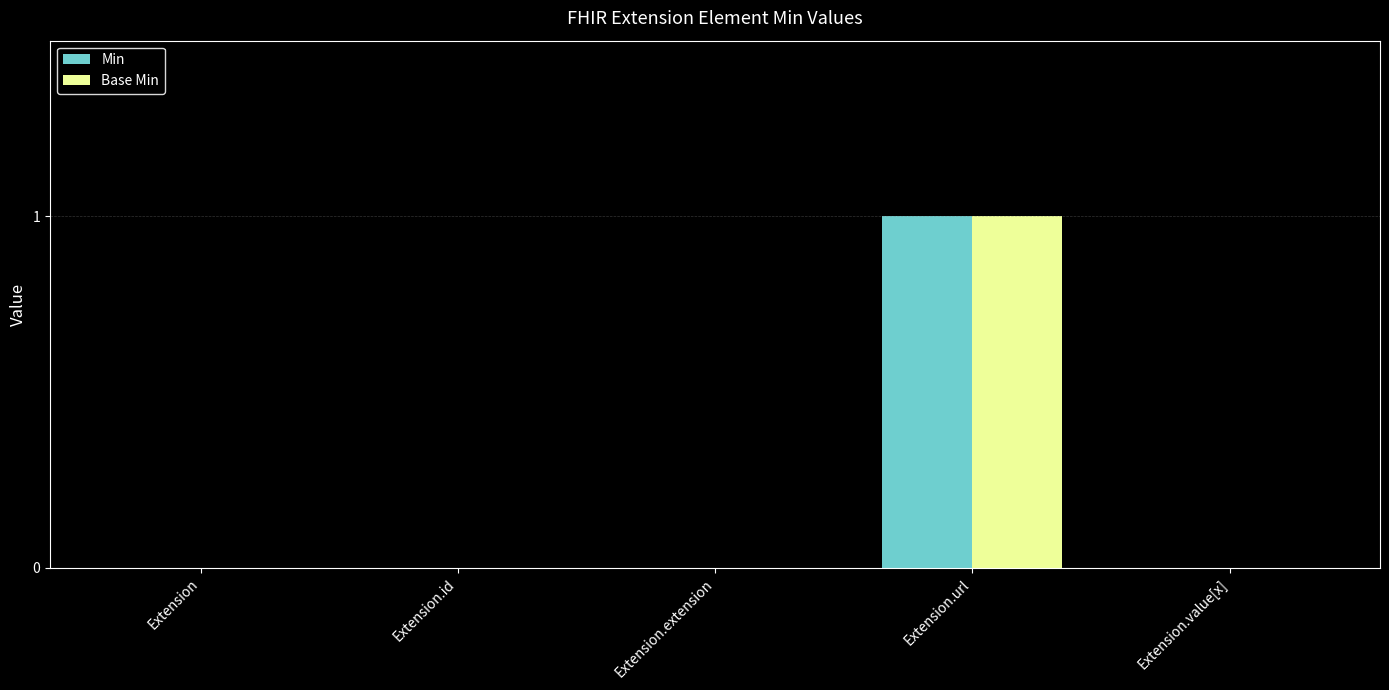

What are all the series names shown in the legend?

Min, Base Min